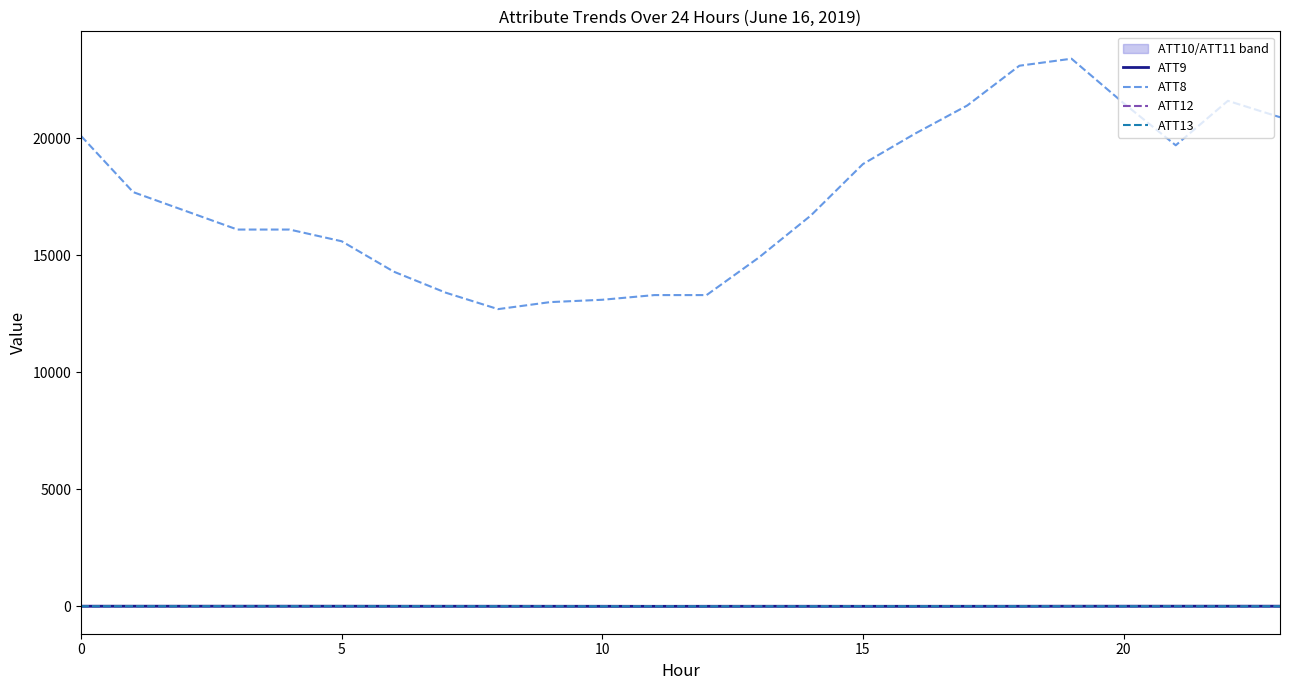

Reading left to right, transcribe all the data shown in this chart.

ATT9: 6.2	6.6	6.4	6.8	6.4	6.0	4.8	4.3	4.0	3.1	2.6	0.6	2.3	3.1	3.3	1.7	2.3	2.5	4.0	6.0	6.4	6.6	6.8	6.6
ATT8: 20100.0	17700.0	16900.0	16100.0	16100.0	15600.0	14300.0	13400.0	12700.0	13000.0	13100.0	13300.0	13300.0	14900.0	16700.0	18900.0	20200.0	21400.0	23100.0	23400.0	21500.0	19700.0	21600.0	20900.0
ATT12: 5.9	6.6	5.3	8.6	9.2	8.2	8.2	9.0	9.4	9.5	9.9	8.5	8.3	9.4	10.2	10.0	9.8	11.1	10.4	10.4	8.6	8.0	5.7	3.8
ATT13: 2.2	3.7	4.3	6.0	4.1	4.2	4.8	3.8	2.9	2.5	0.6	0.5	0.0	0.4	1.1	2.4	3.8	3.4	2.8	2.2	2.2	2.1	-0.1	1.7